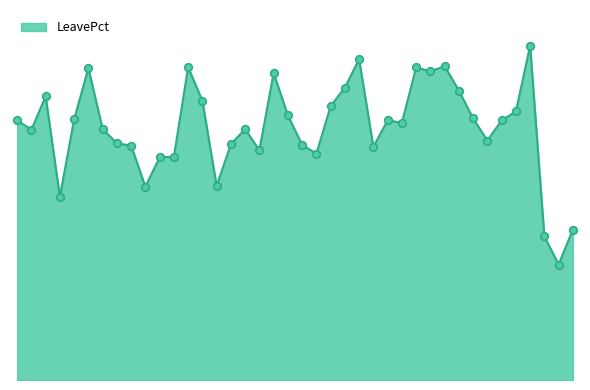

Is this an area chart (filled region under the line)?

Yes